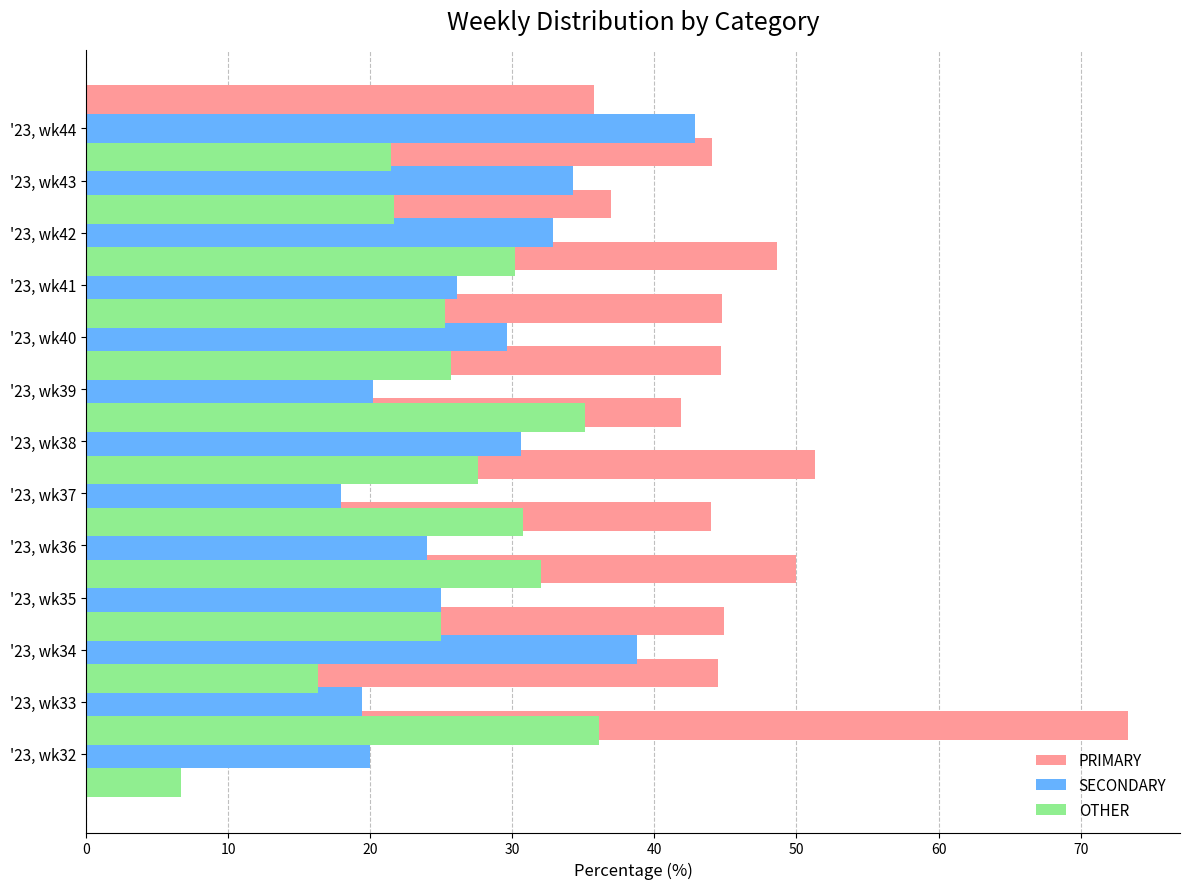

How many data points in SECONDARY are less than 26?

6